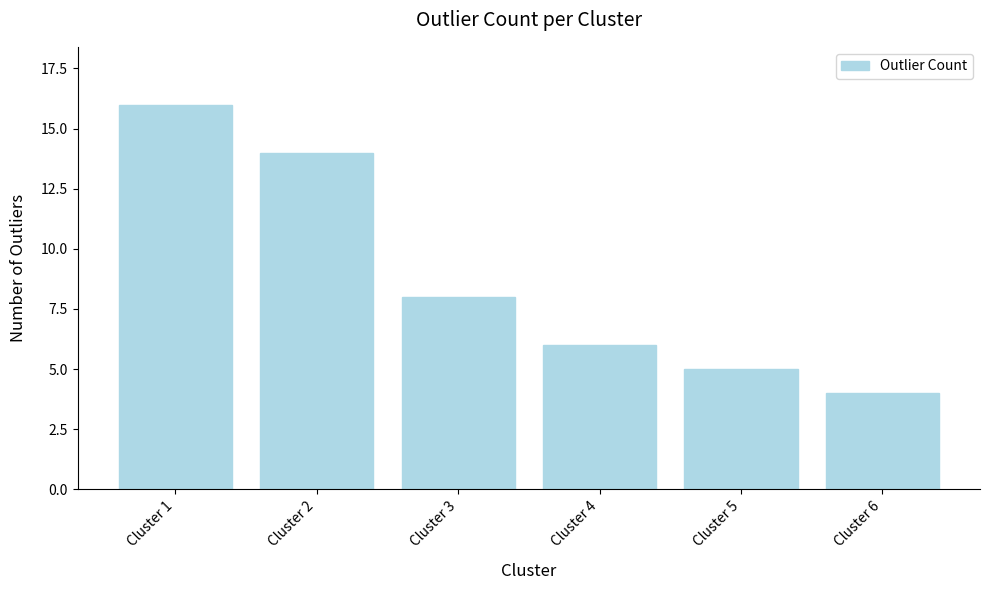

What is the change in value from Cluster 1 to Cluster 2?

-2